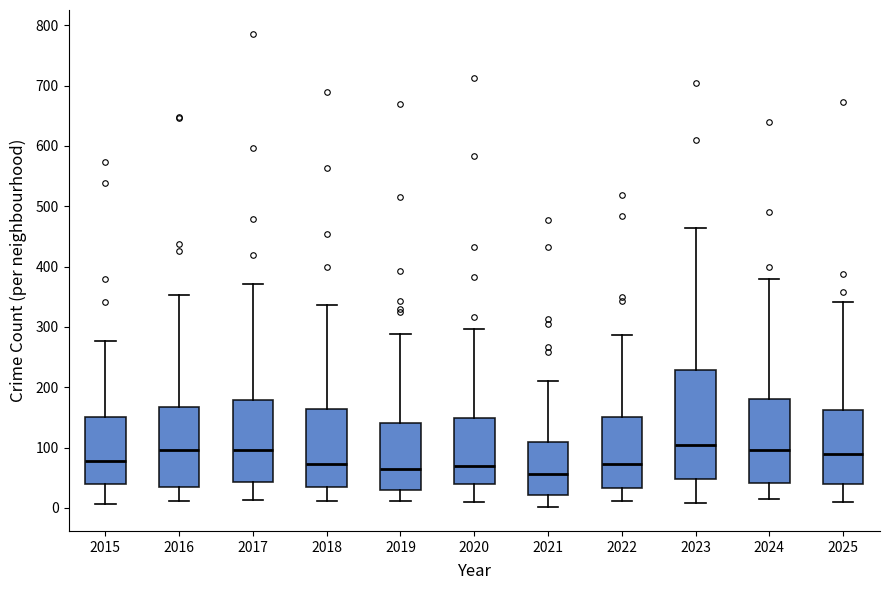

Where does the median line of the box at x = 2019 sit on the y-axis? The values are not printed on the chart, so give them approximately, as read against the axis.

60